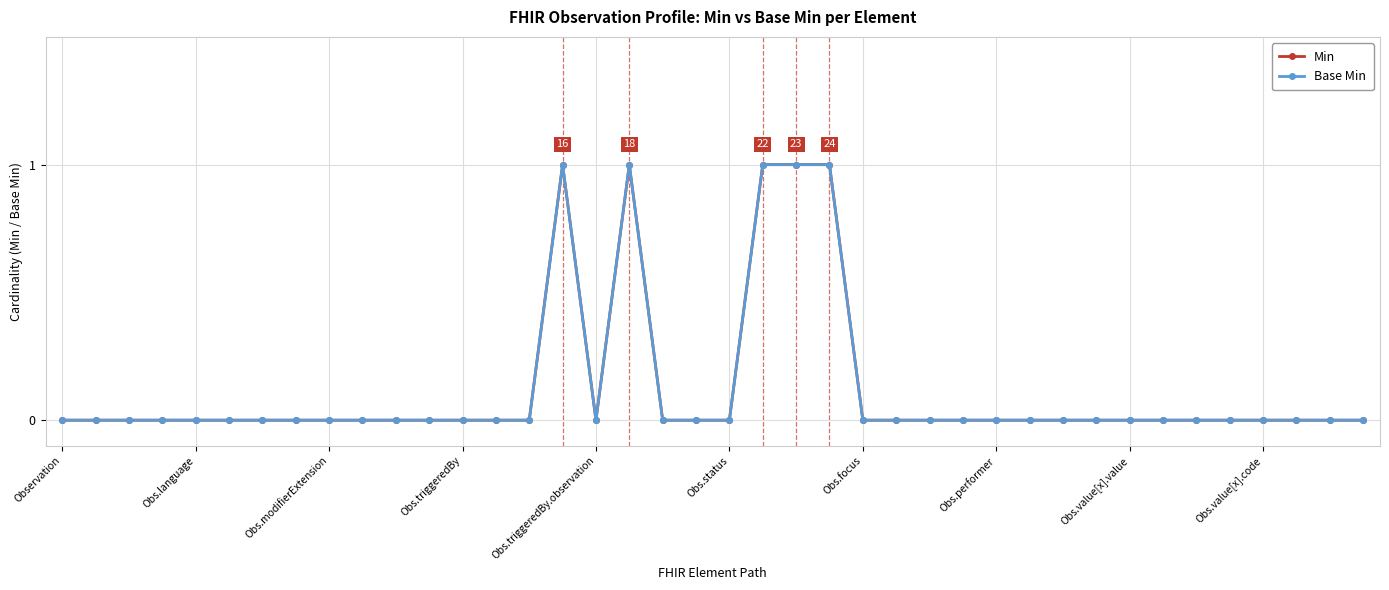

At which category is the sum across all series the highest?

15